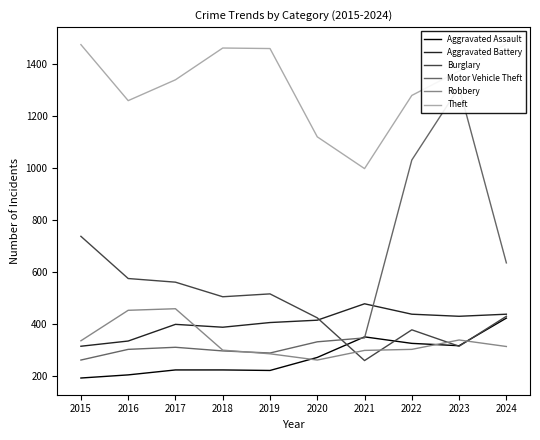

Is it true that Motor Vehicle Theft equals 395 at 2019?

False